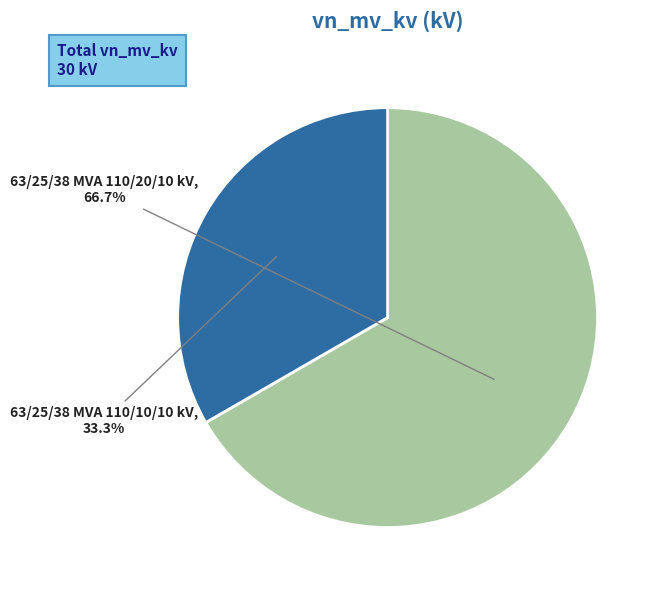

How many slices are in this pie chart?

2